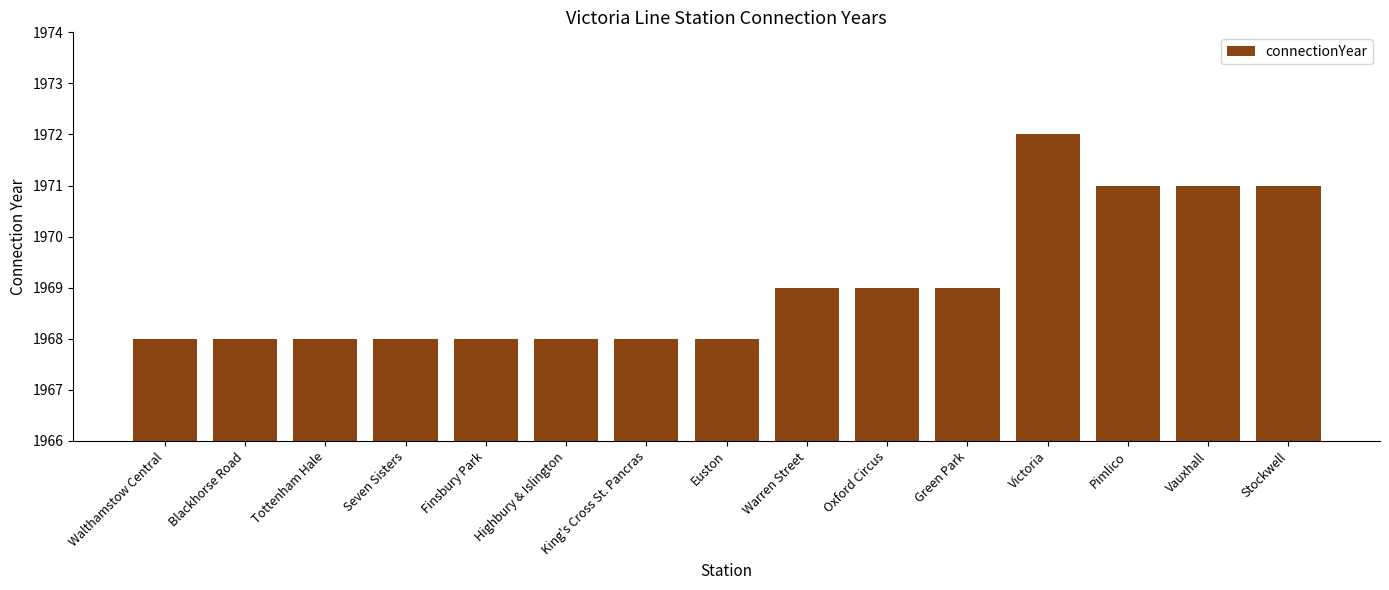

How many bars are there in total?

15